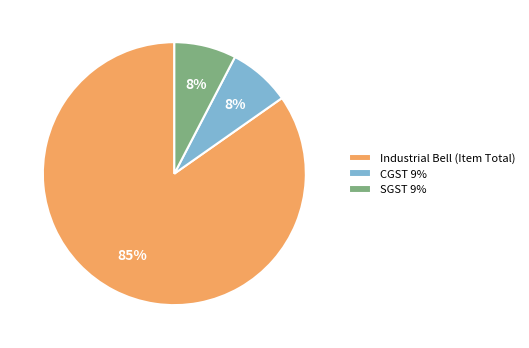

Does SGST 9% account for over 50% of the chart?

No